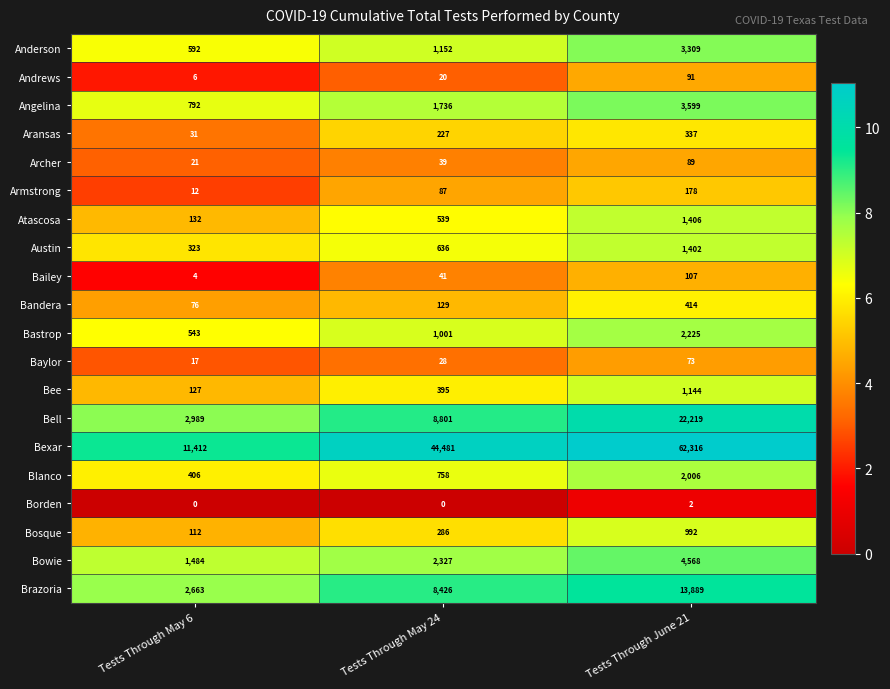

How many values in the Baylor series are below 28?

1